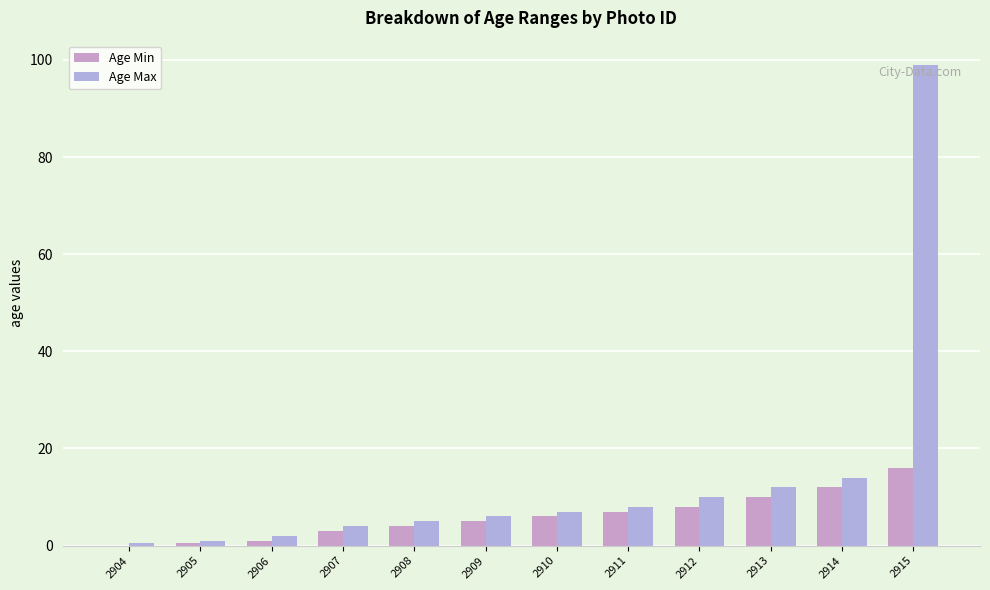

Count the number of data series in this chart.

2